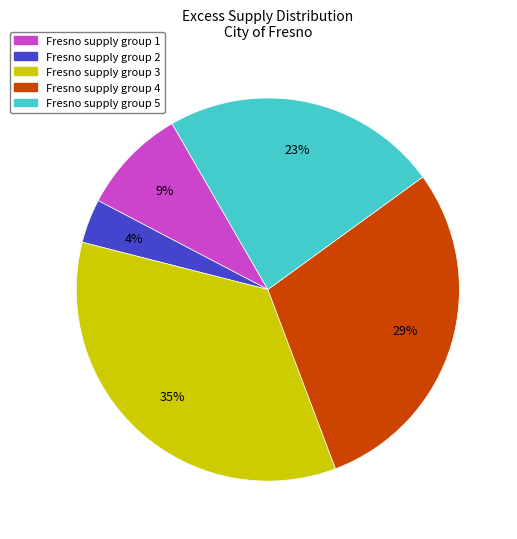

Do Fresno supply group 2 and Fresno supply group 4 together represent more than half of the pie?

No